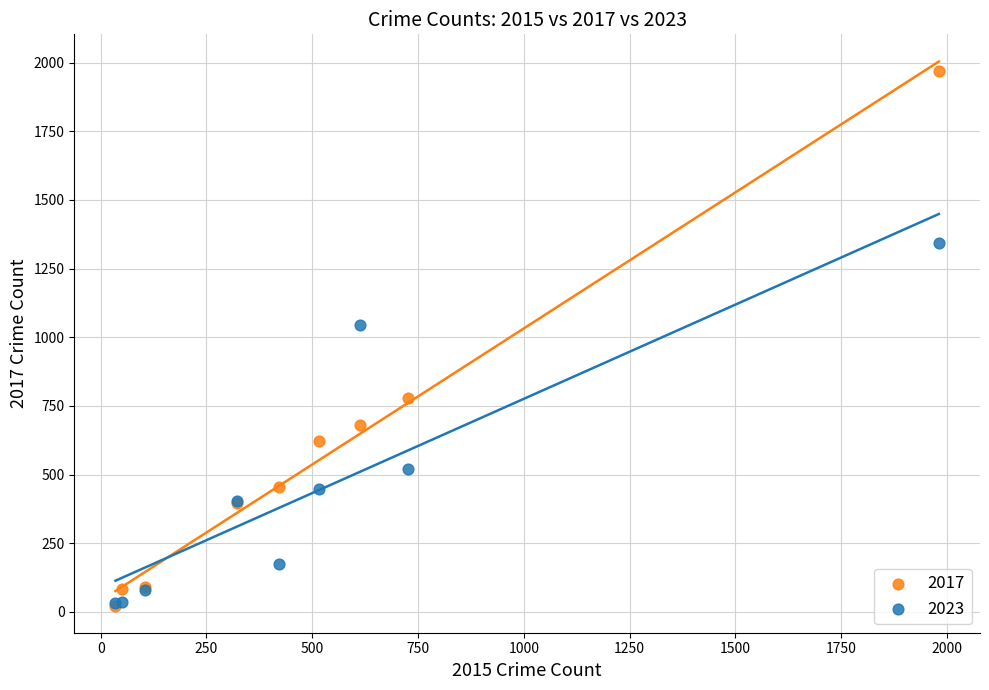

Which series has the largest Y range (max minus min)?

2017